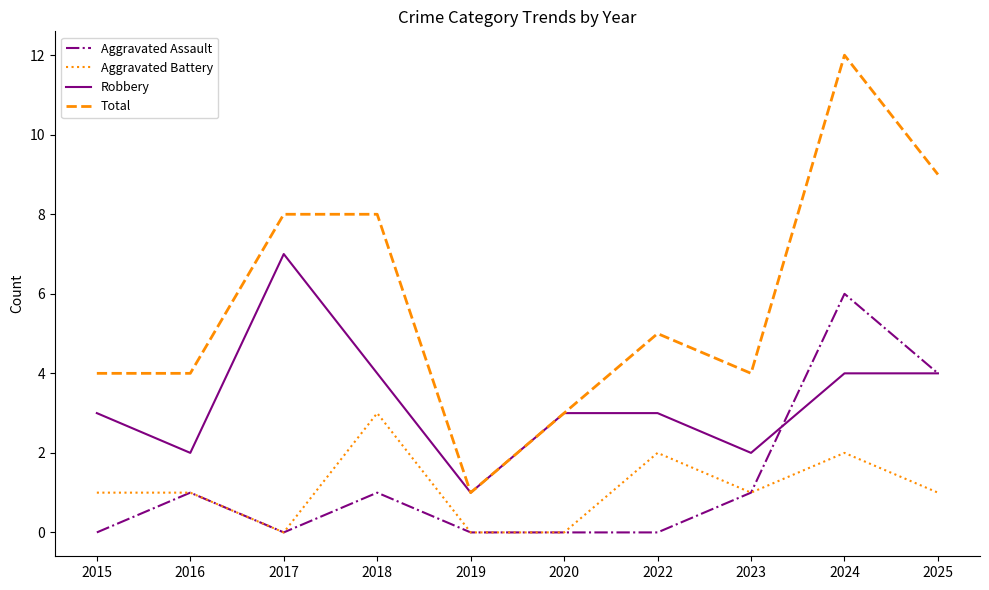

Rank the series by their maximum value, from highest to lowest.

Total, Robbery, Aggravated Assault, Aggravated Battery